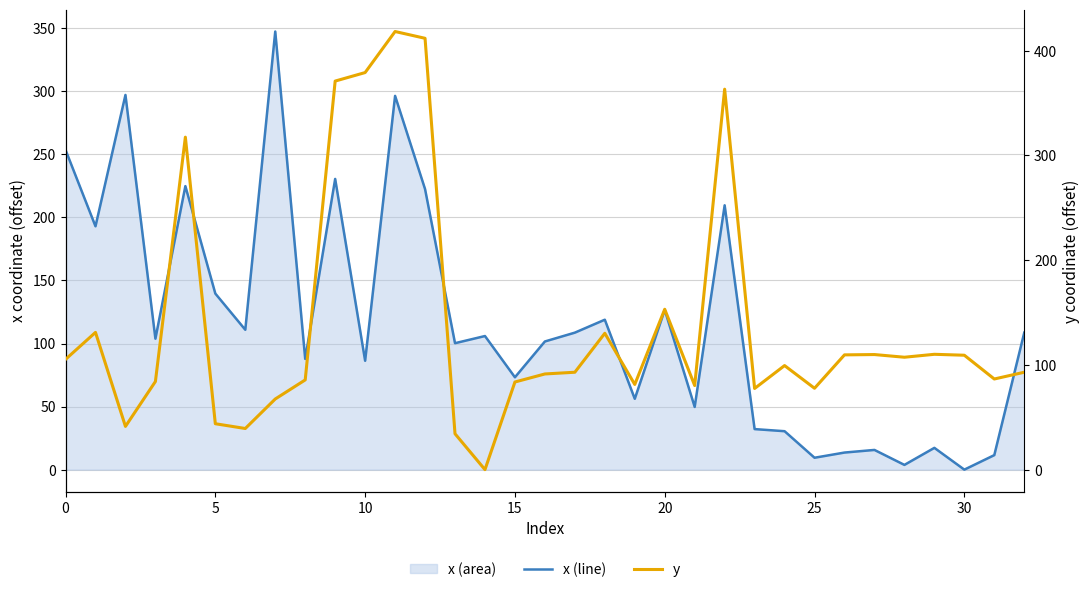

How many categories are shown in the chart?

33